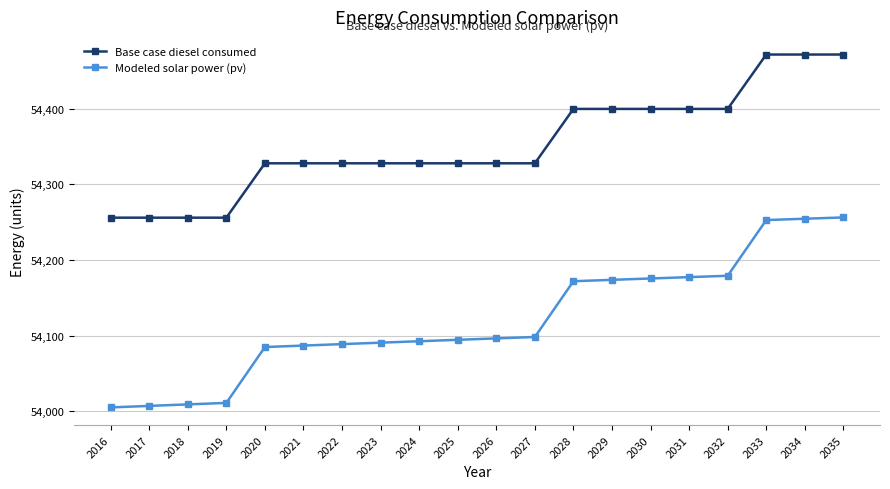

True or false: Base case diesel consumed and Modeled solar power (pv) cross at least once.

False